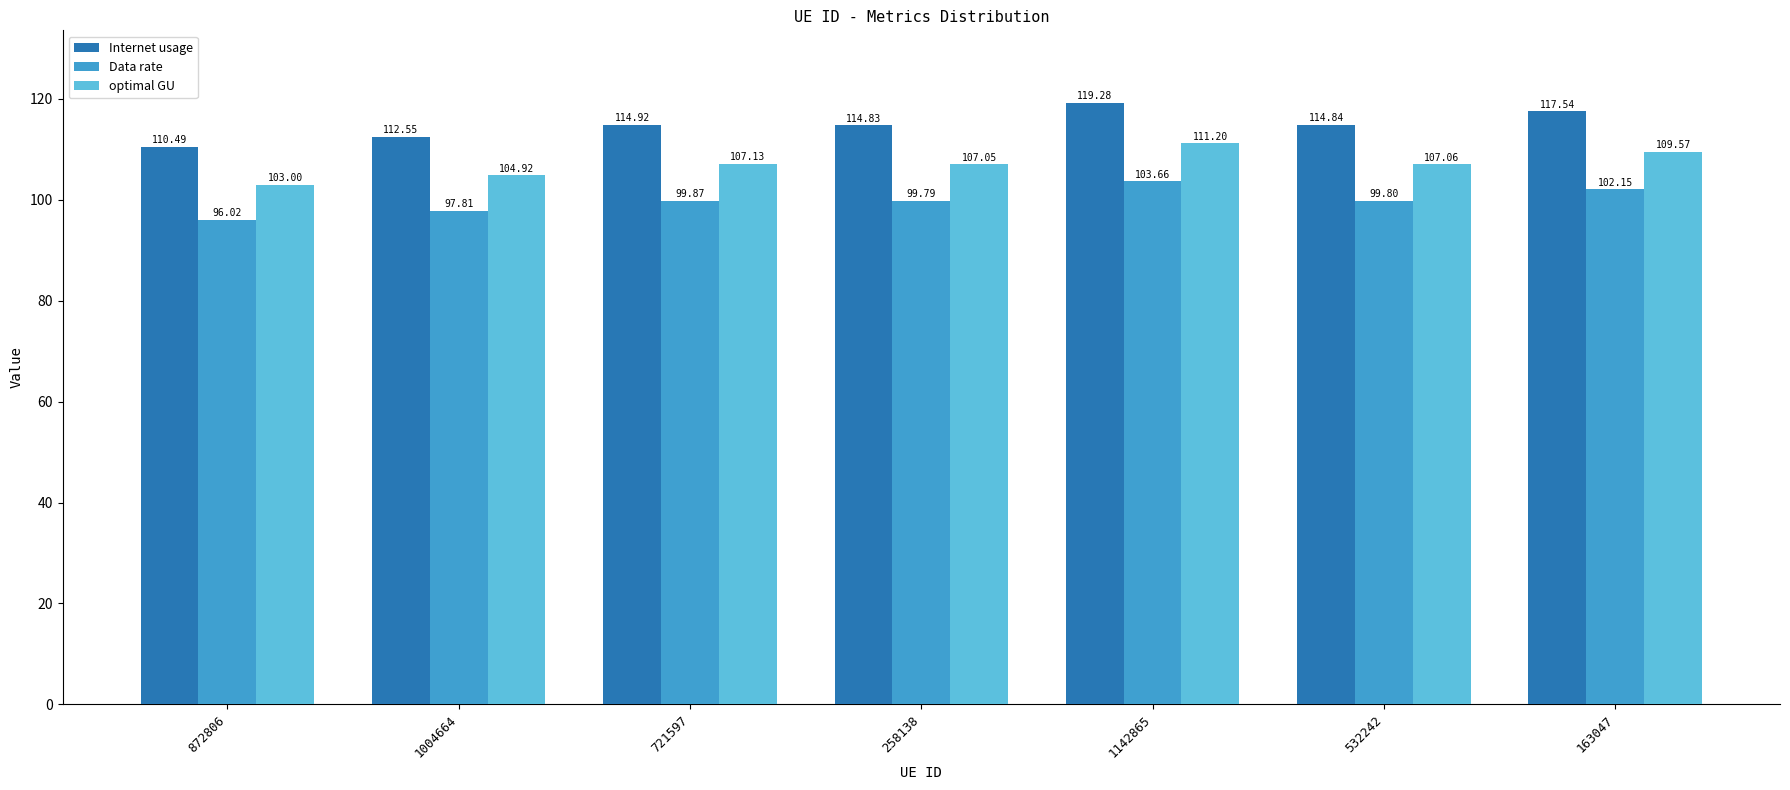

Where is optimal GU nearest to the value 107?

258138